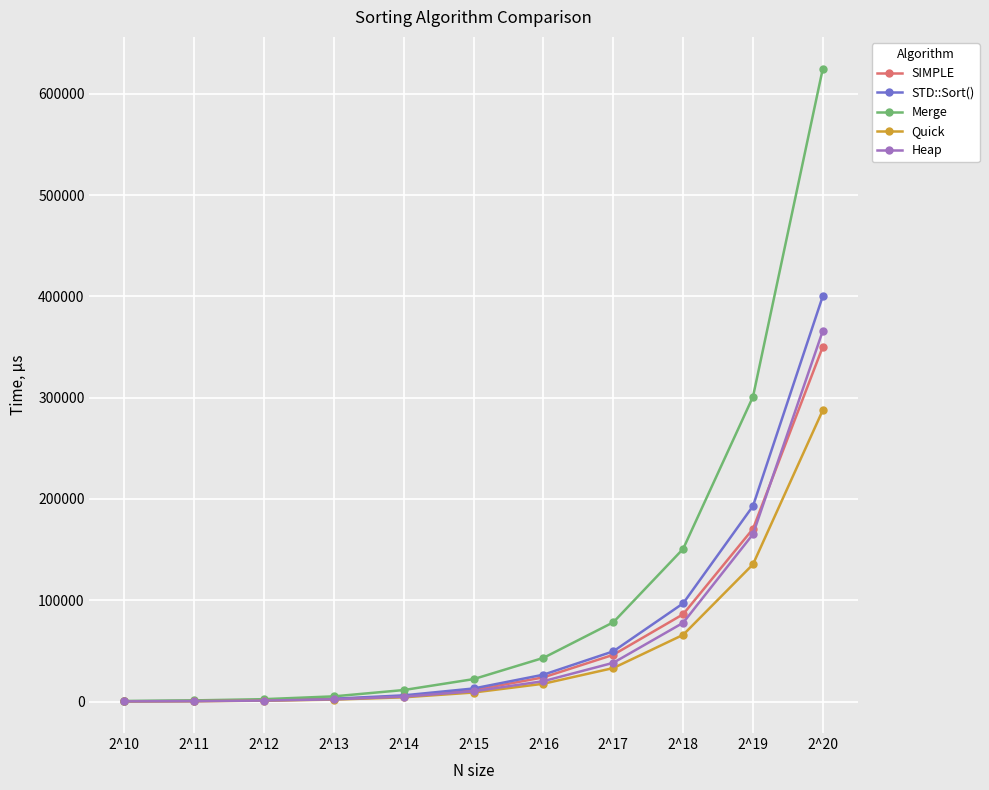

Which series has the largest range (max minus min)?

Merge